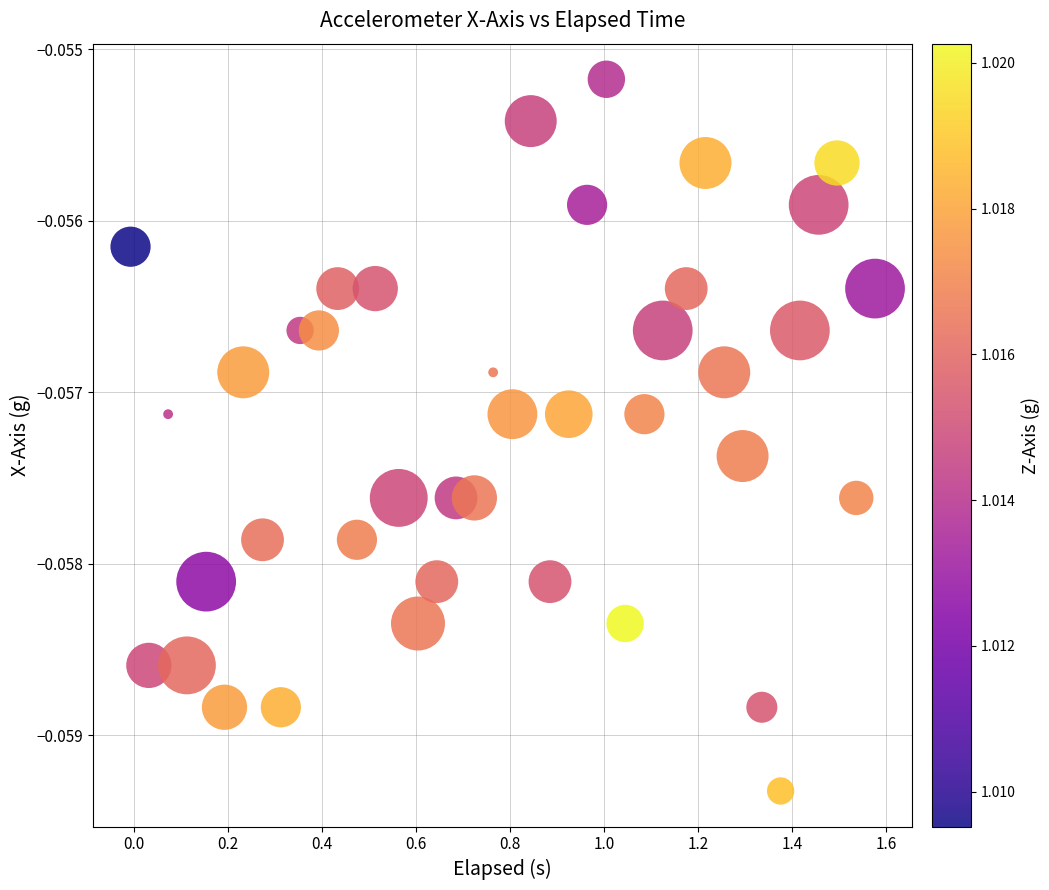

What is the range of X values (max minus min)?

1.6